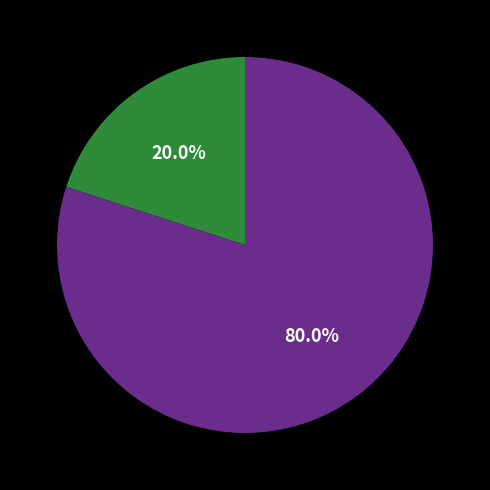

Is there any slice that represents more than half of the pie?

Yes